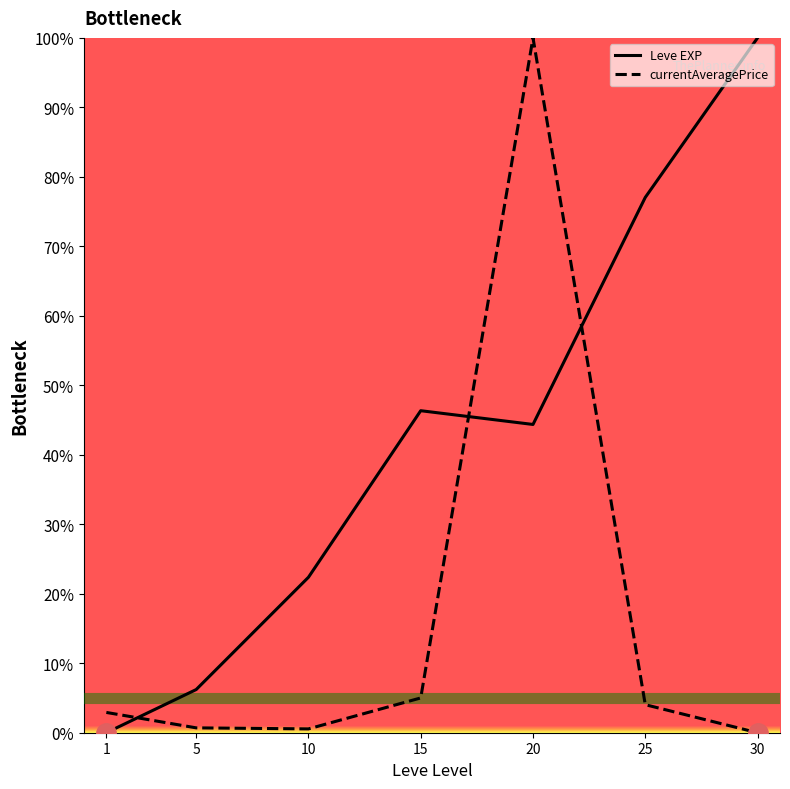

What is the sum of the currentAveragePrice values at 15 and 30?

5.0